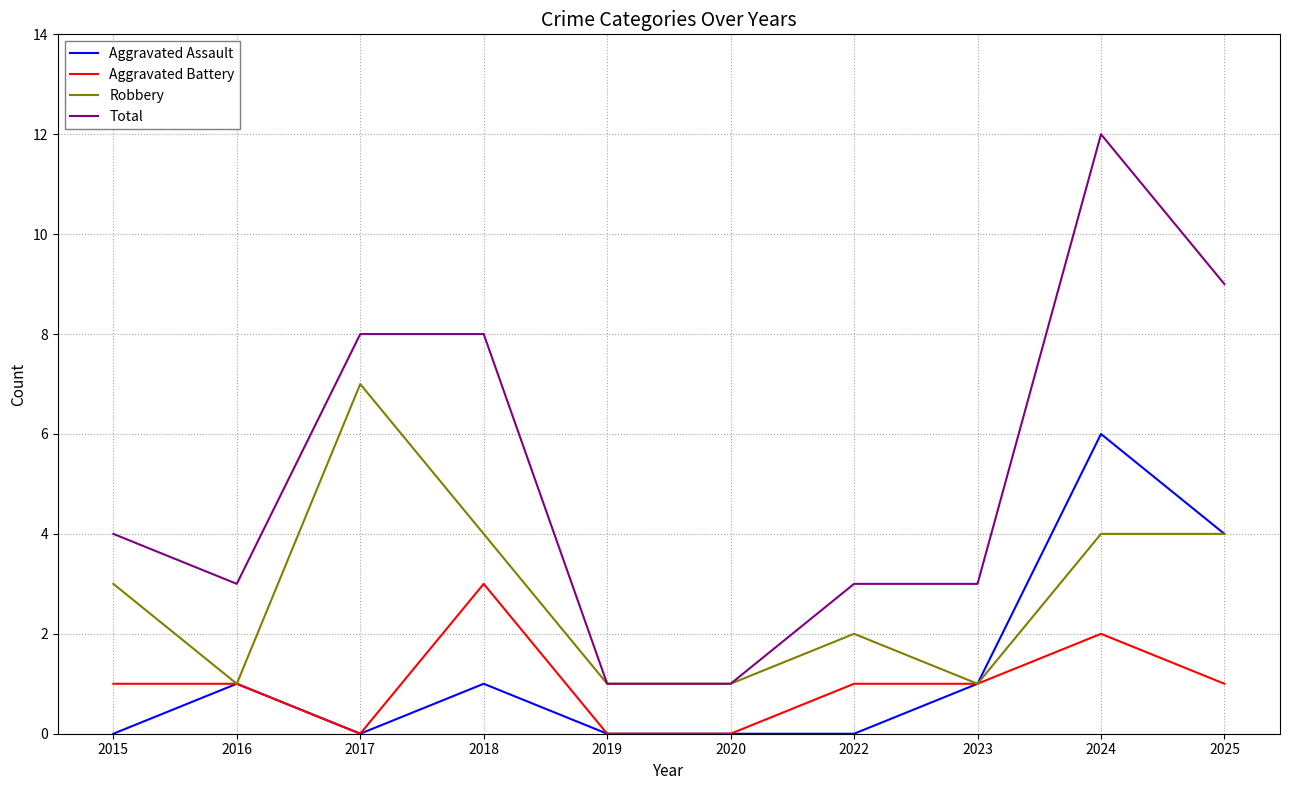

Which series has the largest total across all categories?

Total